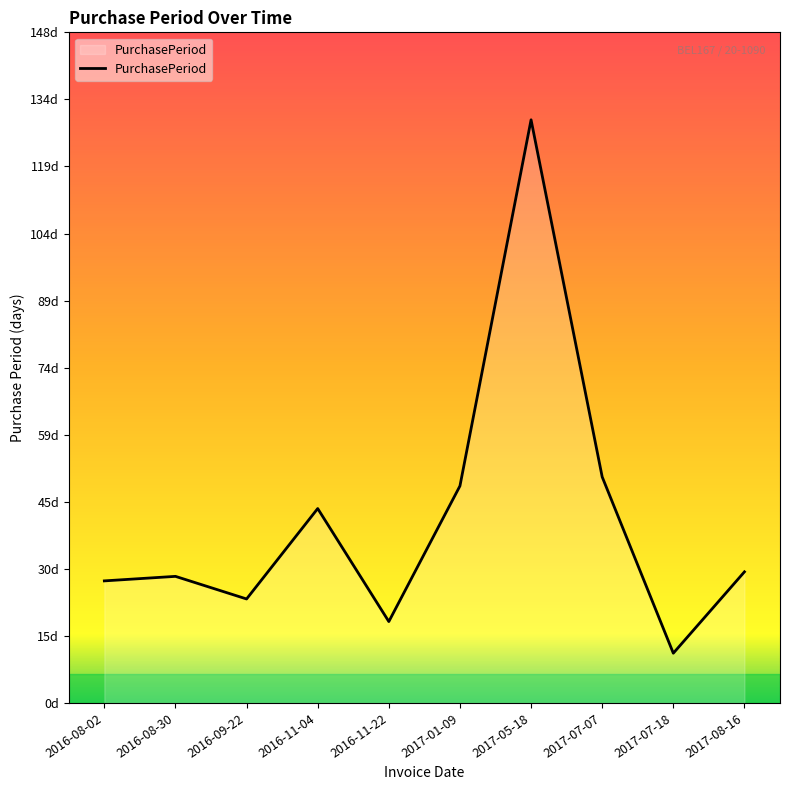

Which label corresponds to the smallest value in the chart?

2017-07-18